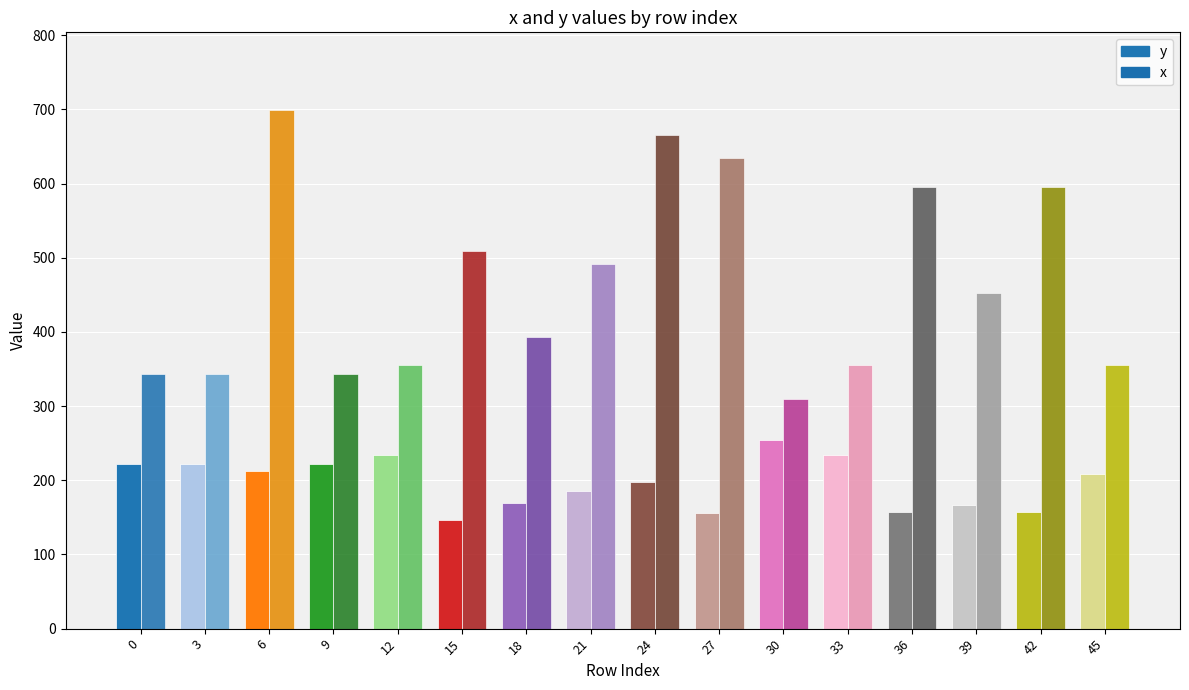

Are the bars horizontal?

No